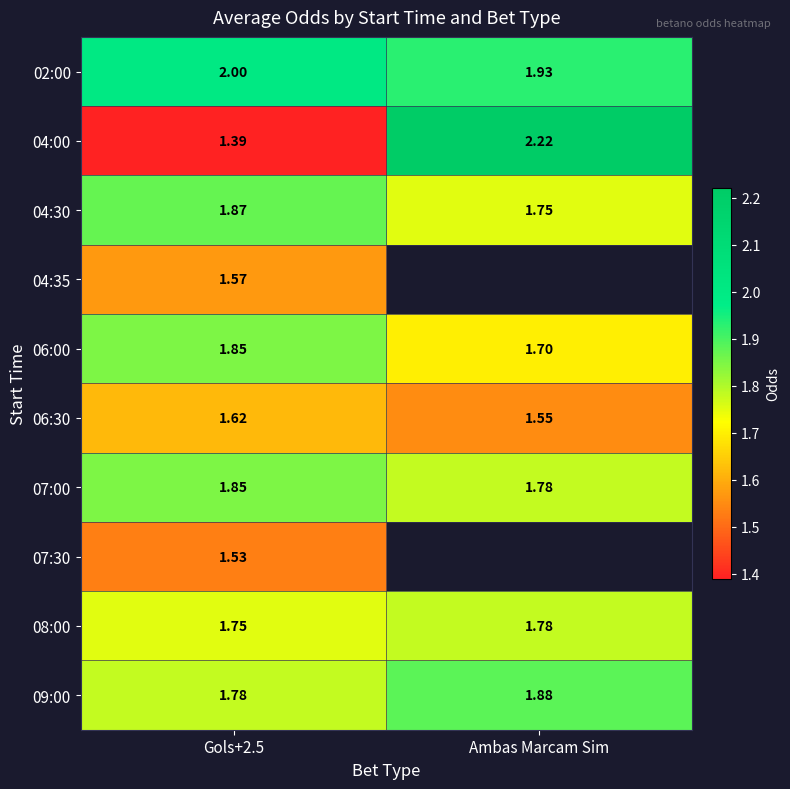

Count the 09:00 values in the range 1 to 2.

2